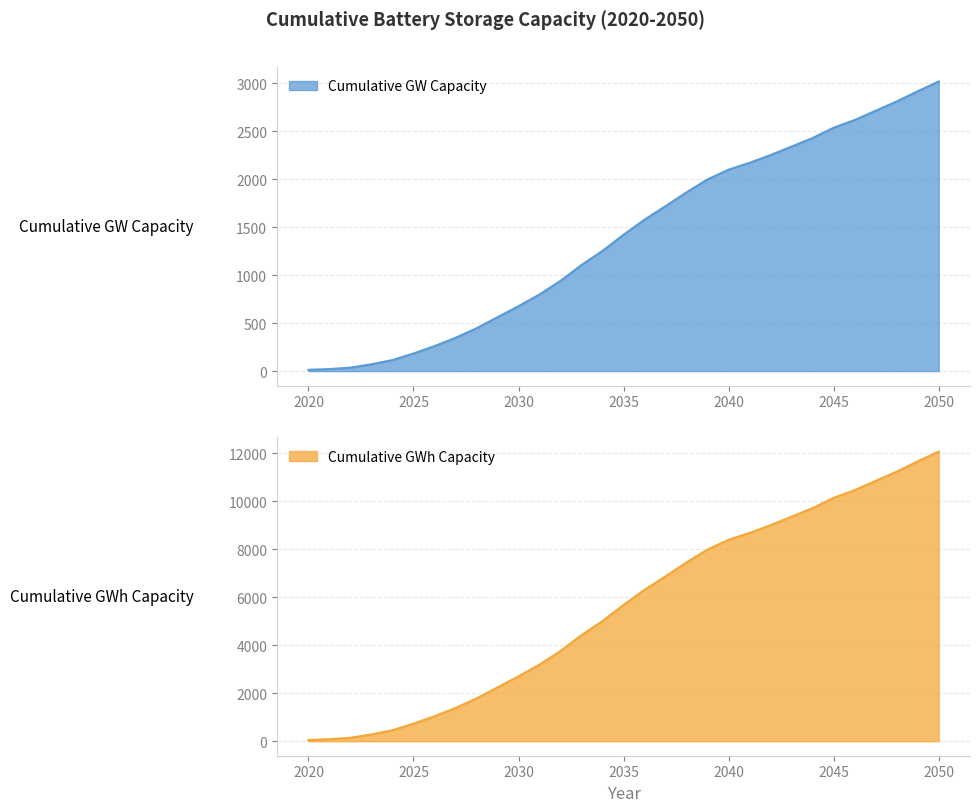

Which series has the largest total across all categories?

Cumulative GWh Capacity